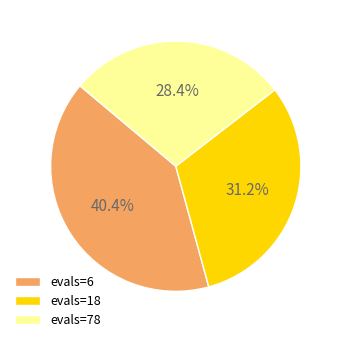

Which has a higher value, evals=6 or evals=18?

evals=6